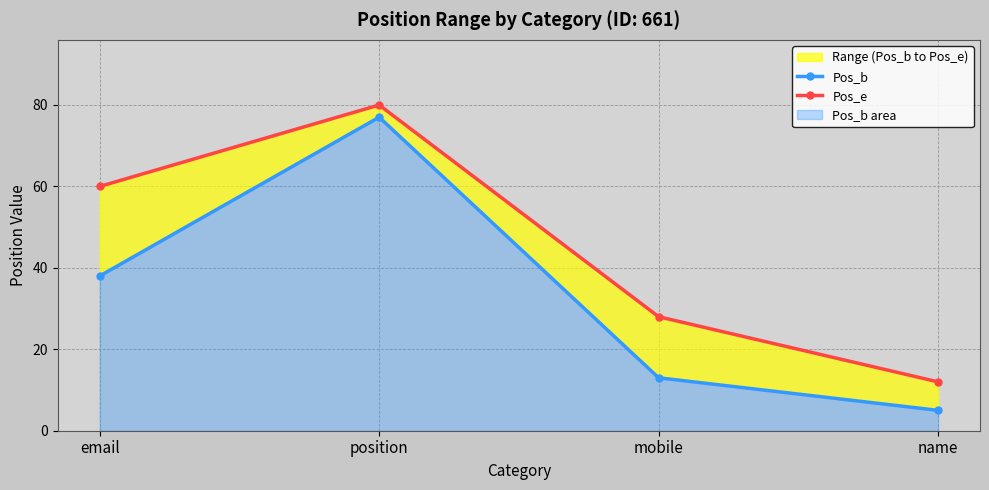

How many categories are shown in the chart?

4